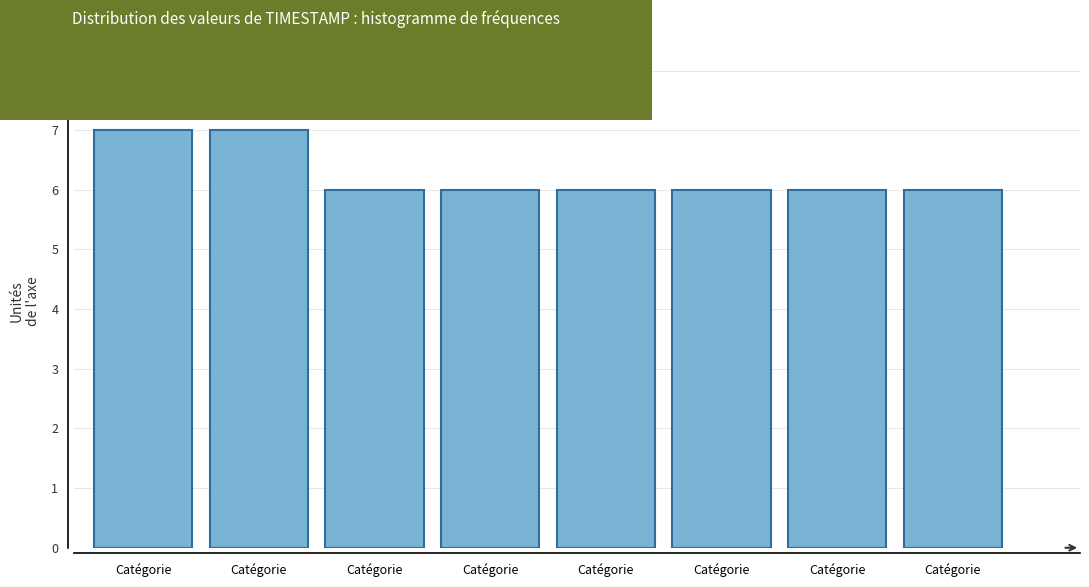

Does the chart contain any negative values?

No